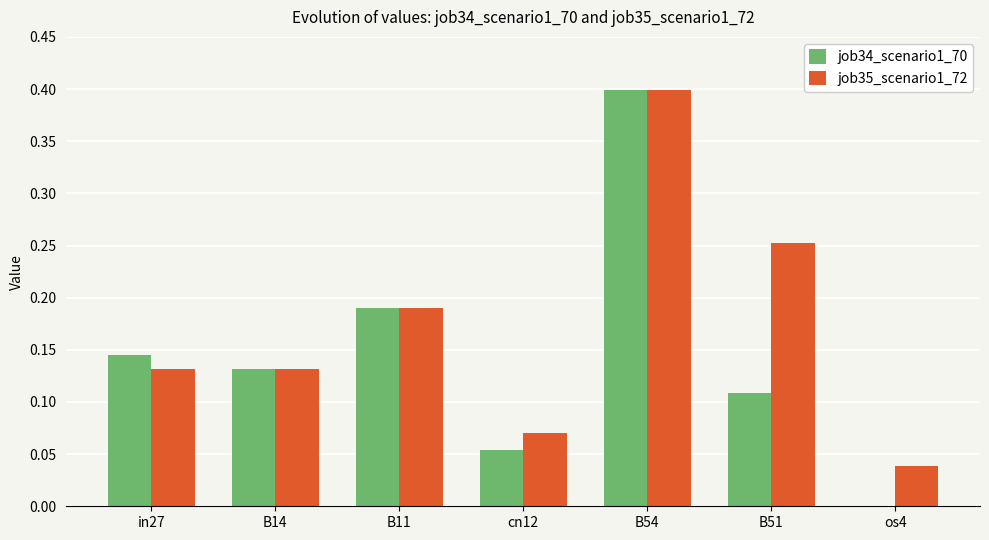

The job34_scenario1_70 series shows 0.4 at B54. True or false?

True